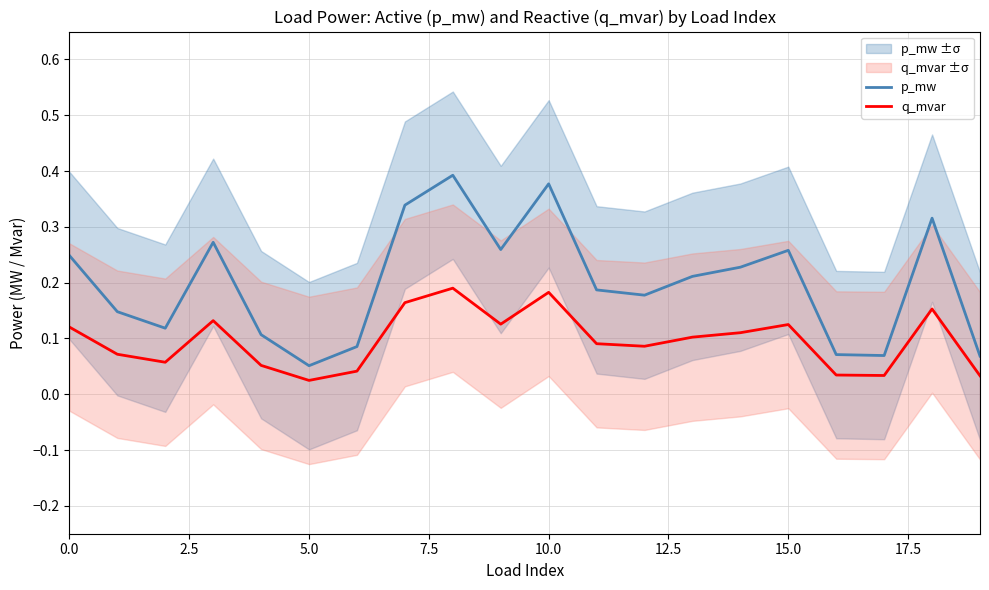

Where is p_mw nearest to the value 0?

5.0